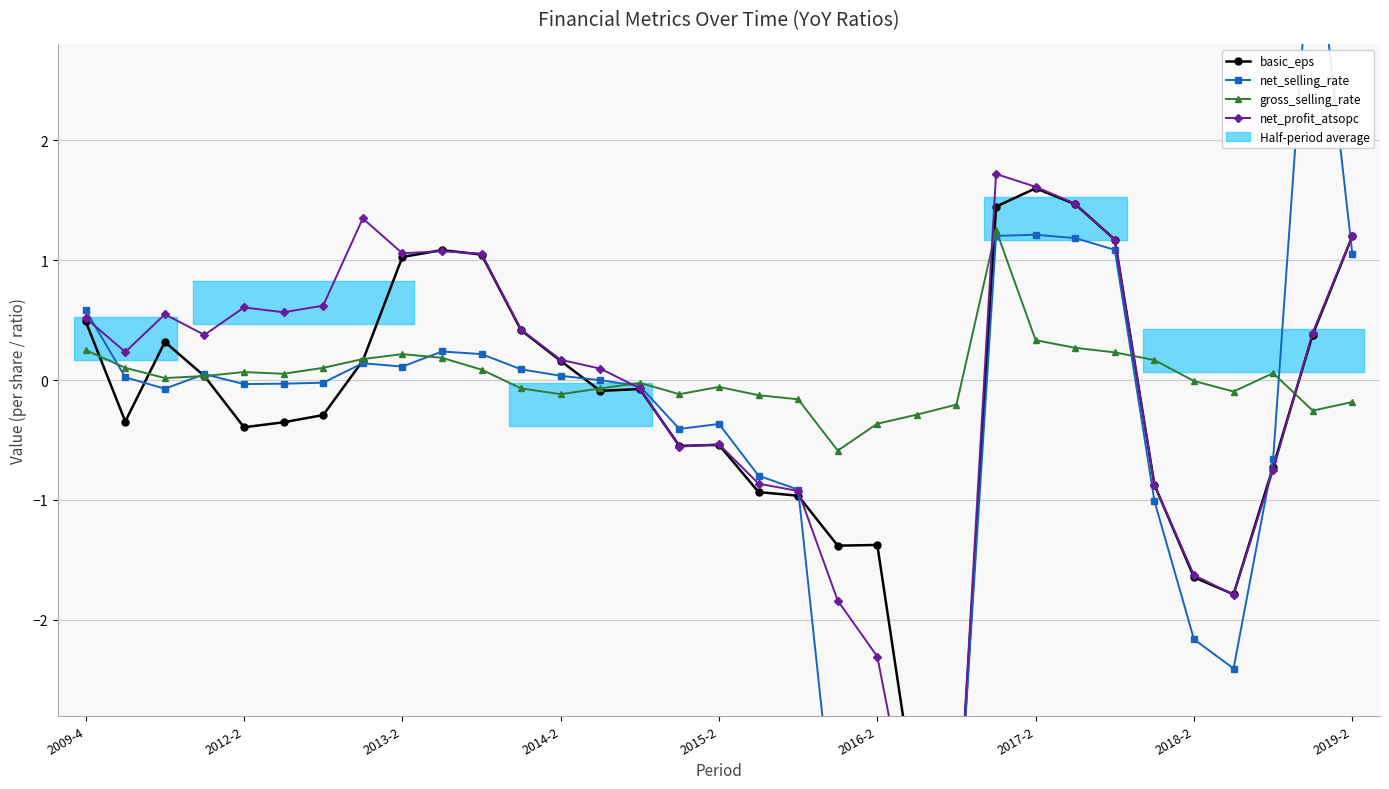

How many data points in gross_selling_rate are less than 0?

16